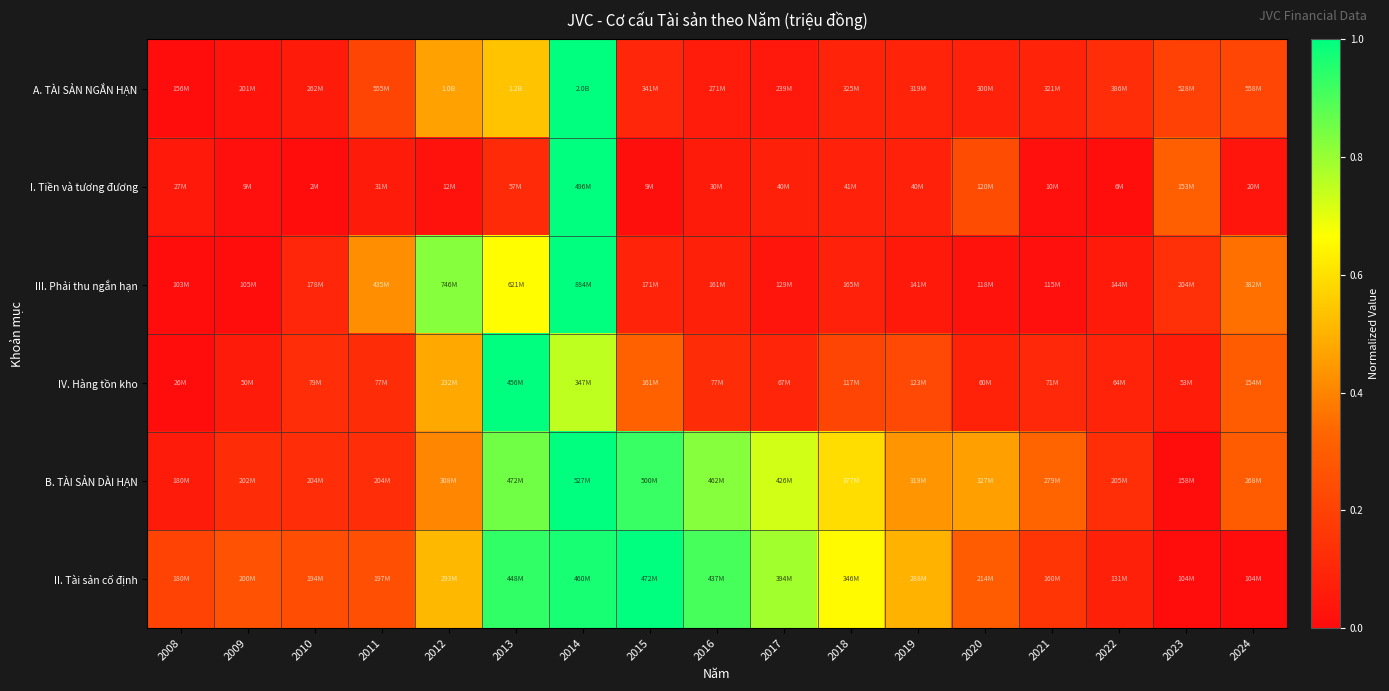

What is the total value across all series at 2017?

1.8